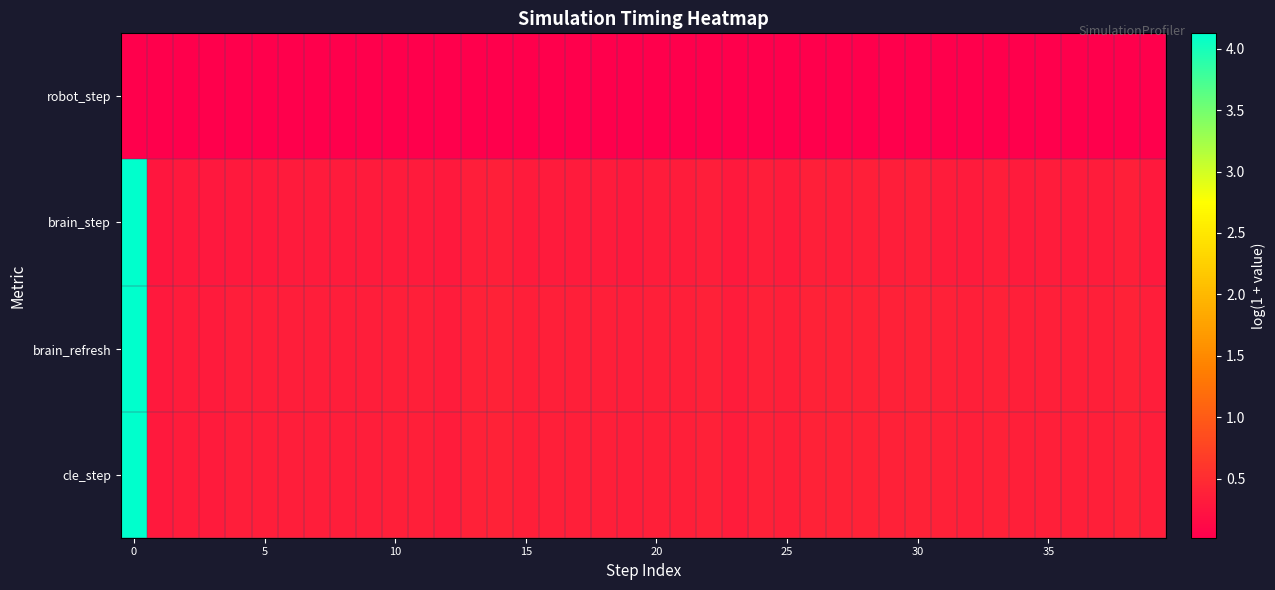

Which series has the largest range (max minus min)?

brain_step